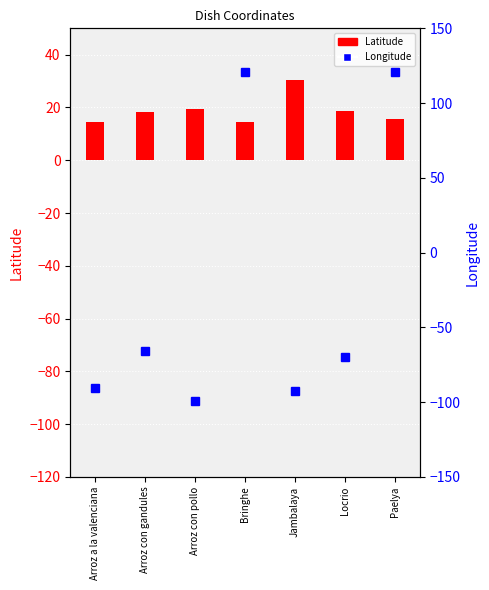

What is the sum of the Latitude values at Arroz con gandules and Locrio?

36.9